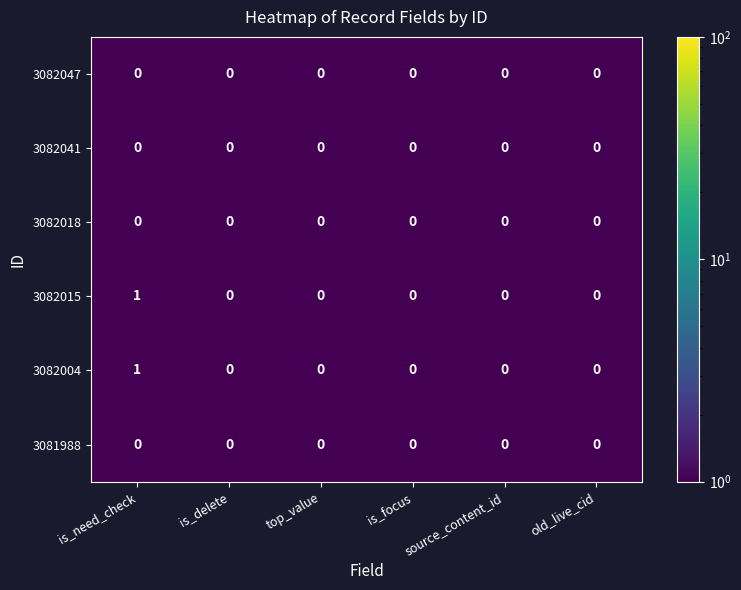

At which category is the sum across all series the highest?

is_need_check